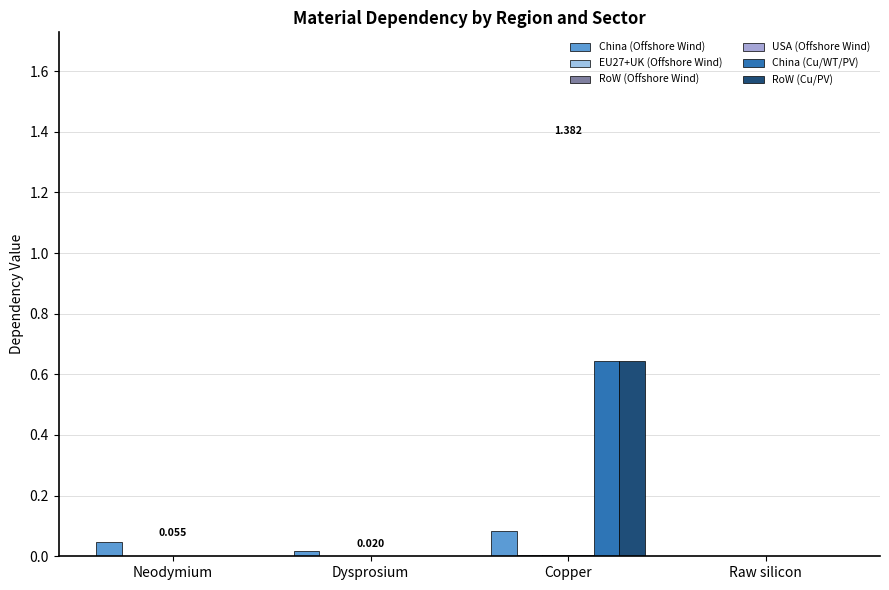

What is the difference between the maximum and minimum values in the RoW (Cu/PV) series?

0.6